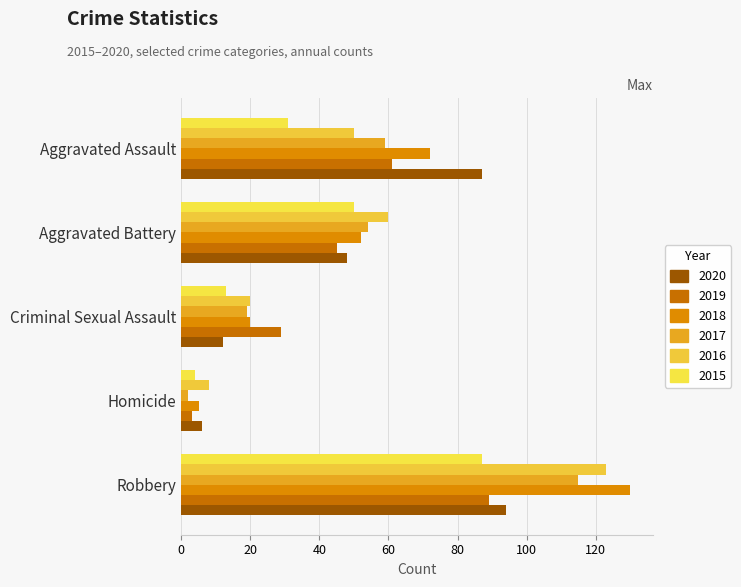

How many values in the 2019 series are below 45?

2